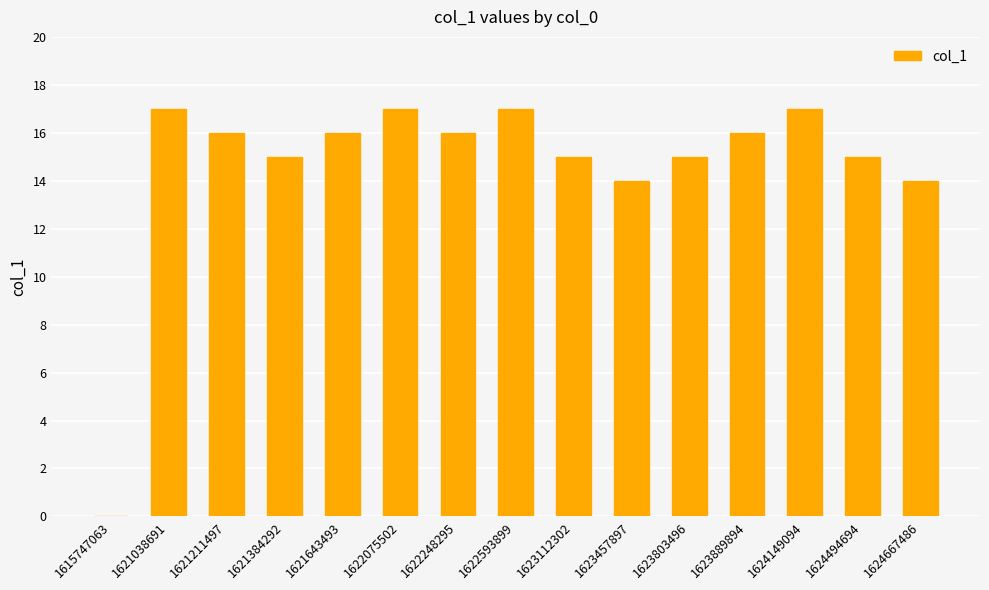

Which has a higher value, 1615747063 or 1624667486?

1624667486